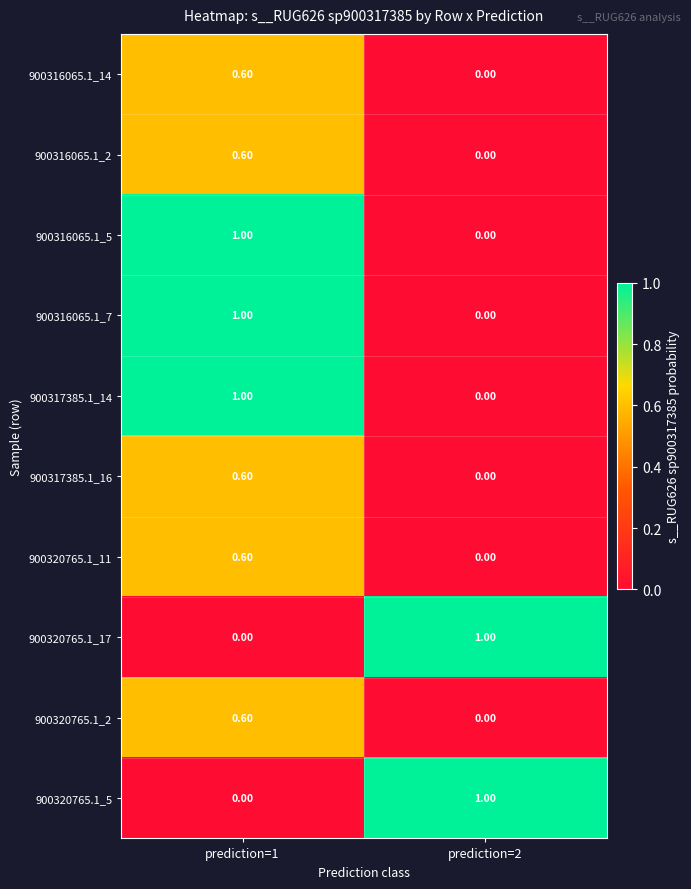

At which category is the sum across all series the highest?

prediction=1